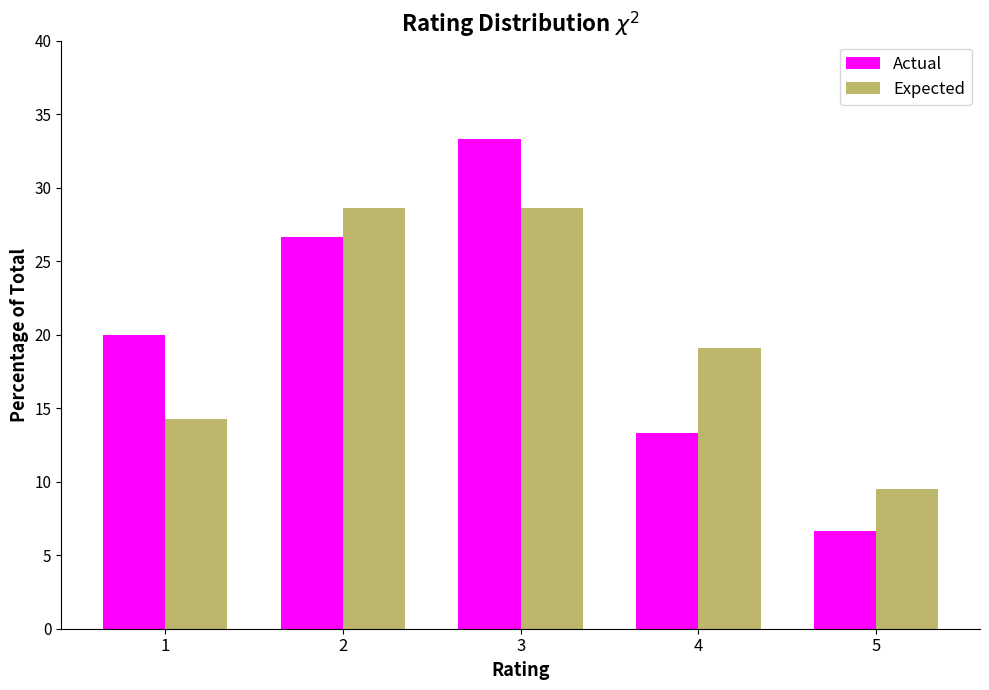

Reading right to left, extract all data points from this chart.

Actual: 6.7	13.3	33.3	26.7	20.0
Expected: 9.5	19.1	28.6	28.6	14.3